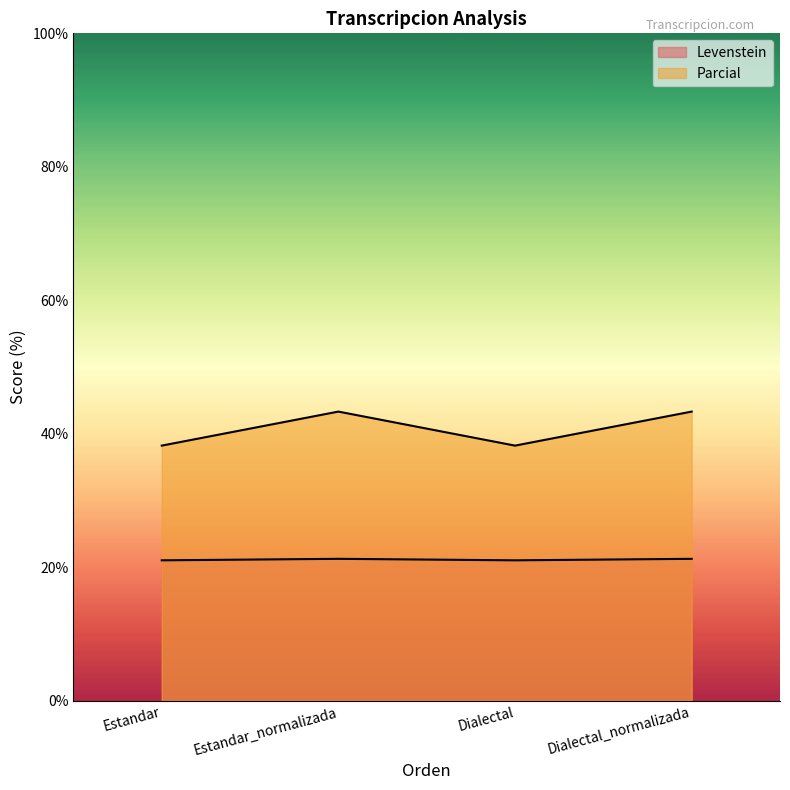

Which category has the lowest value in the Parcial series?

Estandar